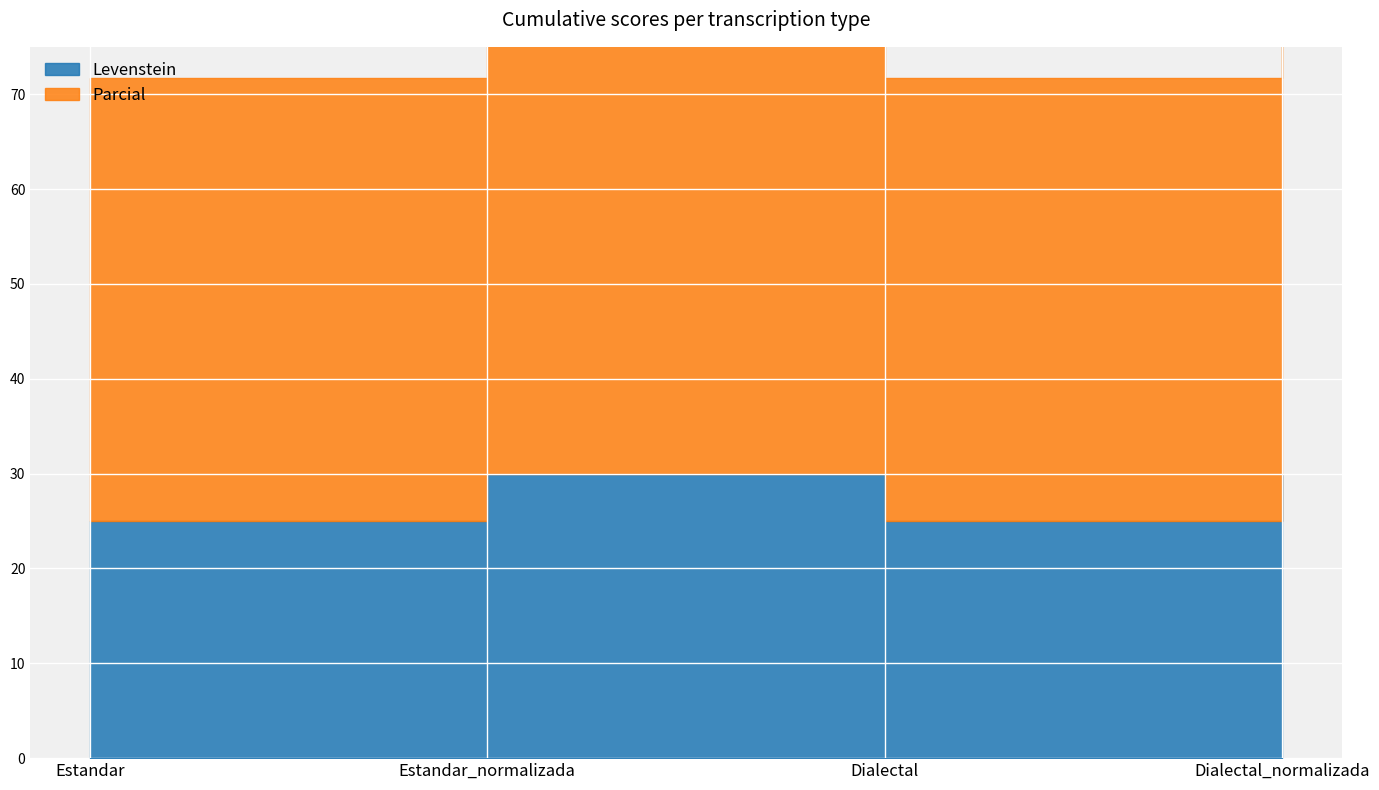

How many values in the Levenstein series are below 30?

2